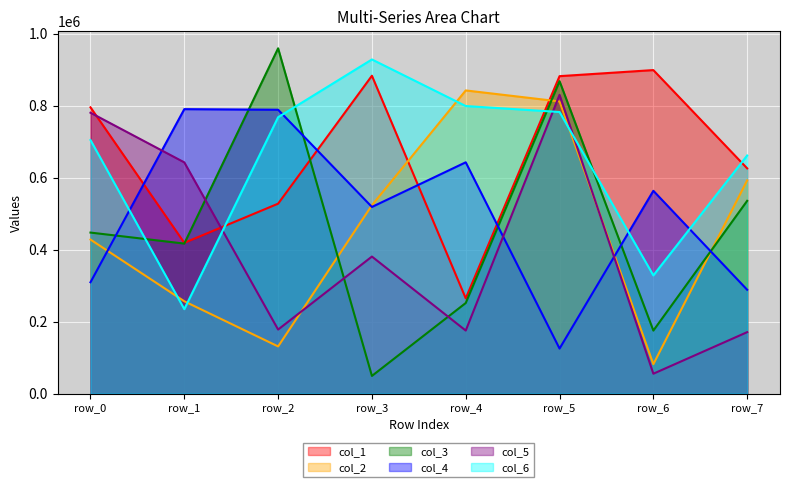

What is the sum of the col_2 values at row_3 and row_5?

1334508